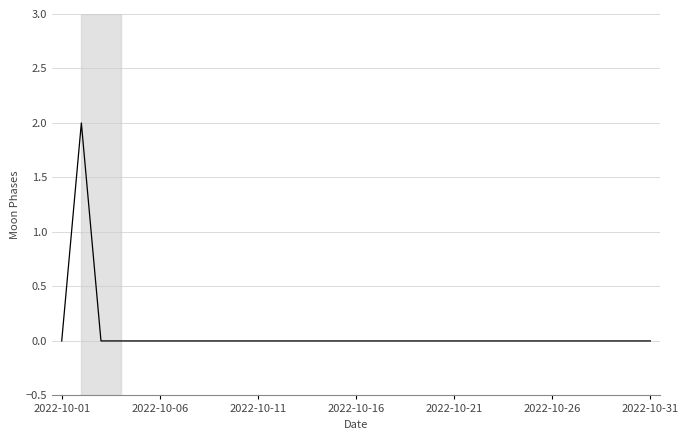

Is it true that the value at 2022-10-06 is -1?

False